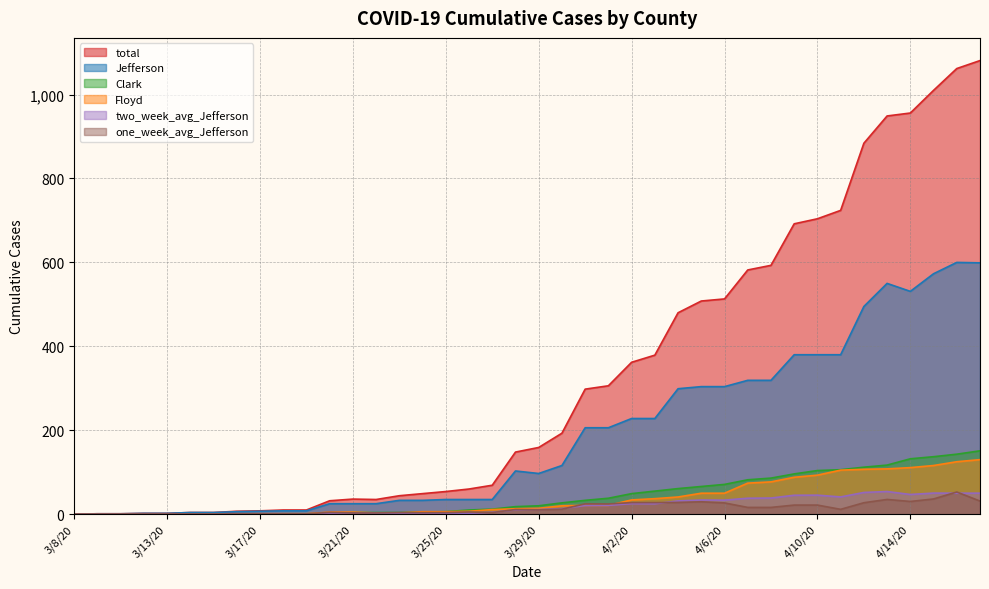

Between 3/15/20 and 3/22/20, which series saw the biggest shift?

total